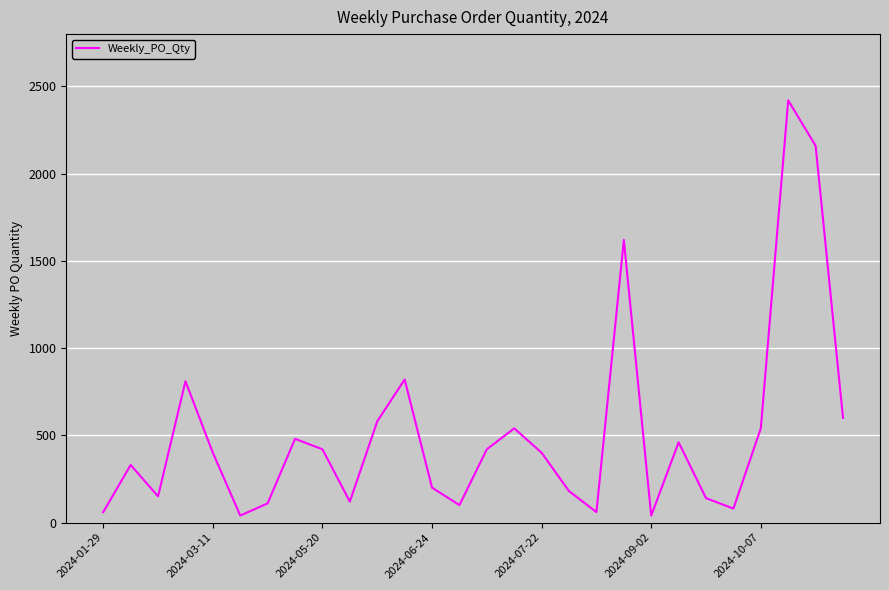

What is the difference between the maximum and minimum values?

2380